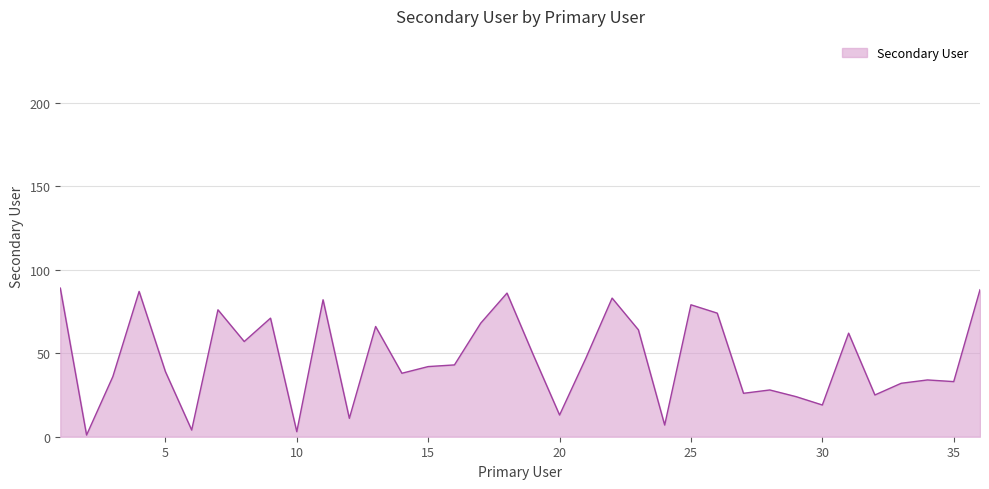

Reading left to right, list all the values displayed in this chart.

89	1	36	87	39	4	76	57	71	3	82	11	66	38	42	43	68	86	49	13	47	83	64	7	79	74	26	28	24	19	62	25	32	34	33	88